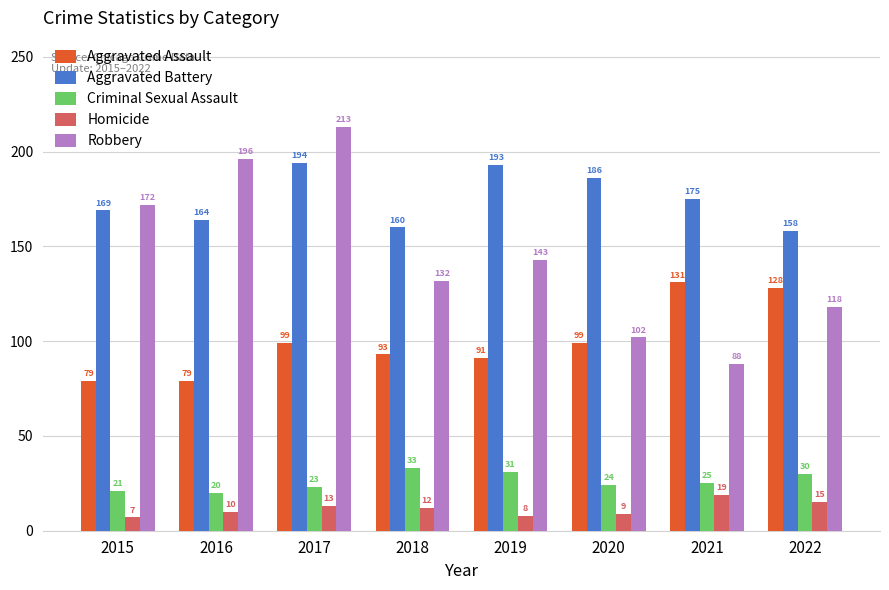

At which label does Homicide first exceed 12?

2017